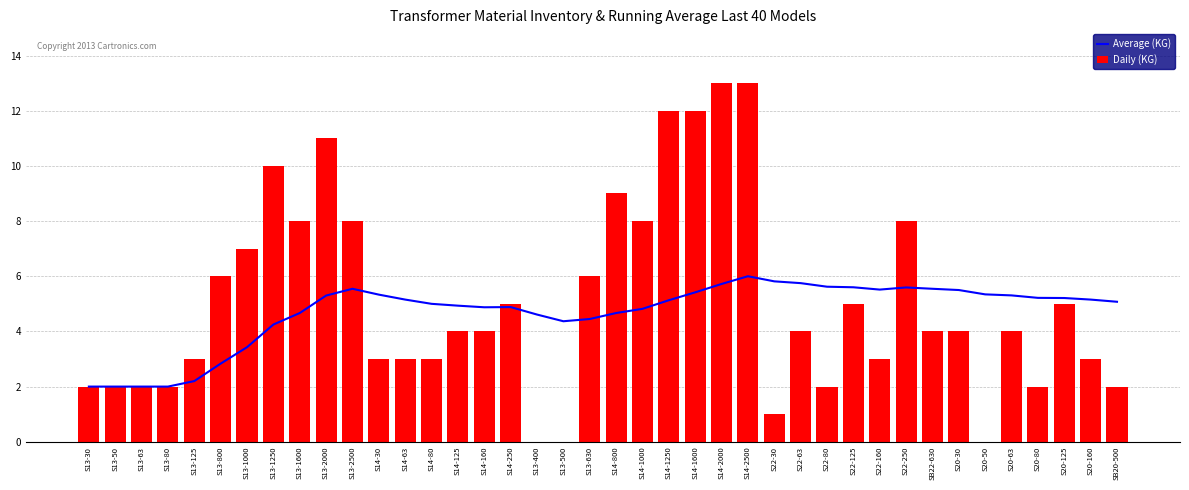

Reading left to right, what are all the values shown in this chart?

Average (KG): 2.0	2.0	2.0	2.0	2.2	2.8	3.4	4.2	4.7	5.3	5.5	5.3	5.2	5.0	4.9	4.9	4.9	4.6	4.4	4.5	4.7	4.8	5.1	5.4	5.7	6.0	5.8	5.8	5.6	5.6	5.5	5.6	5.5	5.5	5.3	5.3	5.2	5.2	5.2	5.1
Daily (KG): 2.0	2.0	2.0	2.0	3.0	6.0	7.0	10.0	8.0	11.0	8.0	3.0	3.0	3.0	4.0	4.0	5.0	0.0	0.0	6.0	9.0	8.0	12.0	12.0	13.0	13.0	1.0	4.0	2.0	5.0	3.0	8.0	4.0	4.0	0.0	4.0	2.0	5.0	3.0	2.0